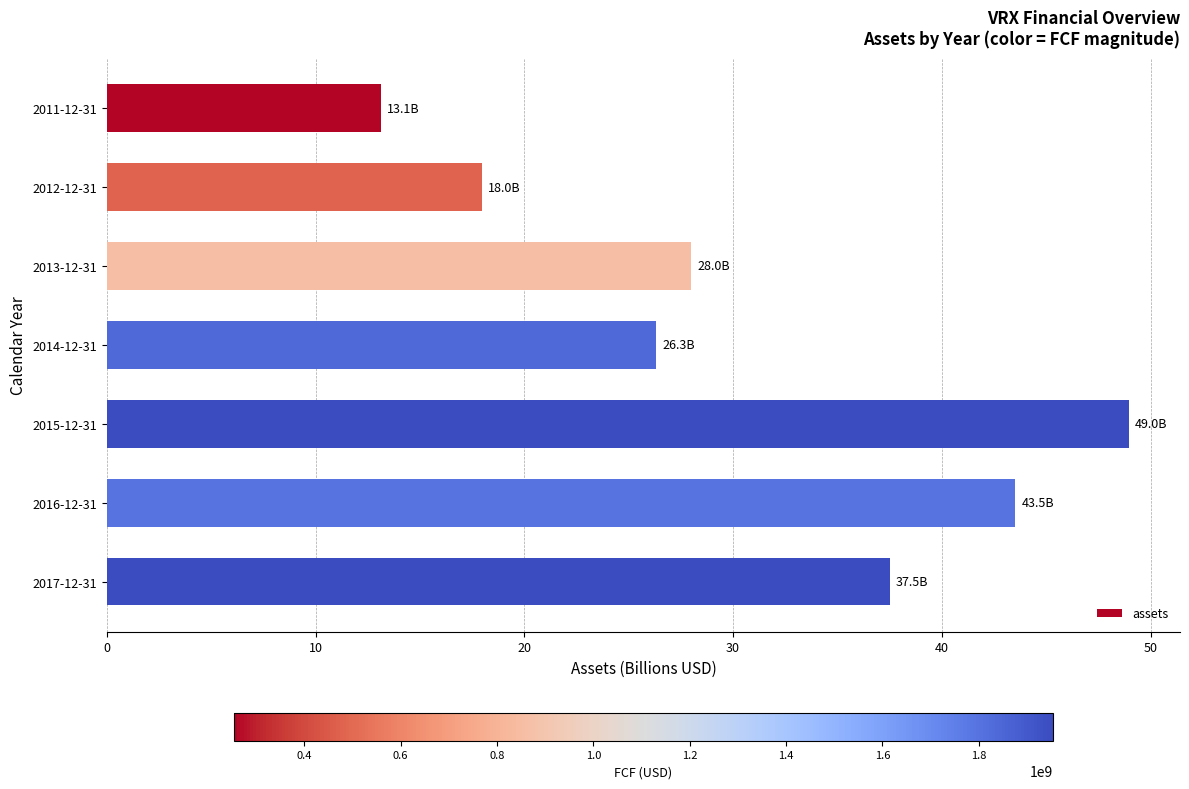

Rank the categories by value from lowest to highest.

2011-12-31, 2012-12-31, 2014-12-31, 2013-12-31, 2017-12-31, 2016-12-31, 2015-12-31